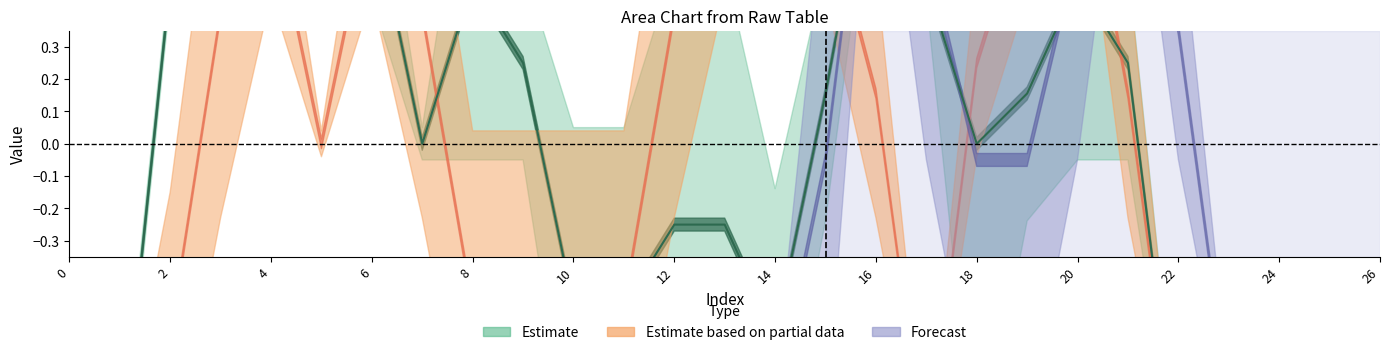

What is the difference between the highest and lowest values at 4?

2.0